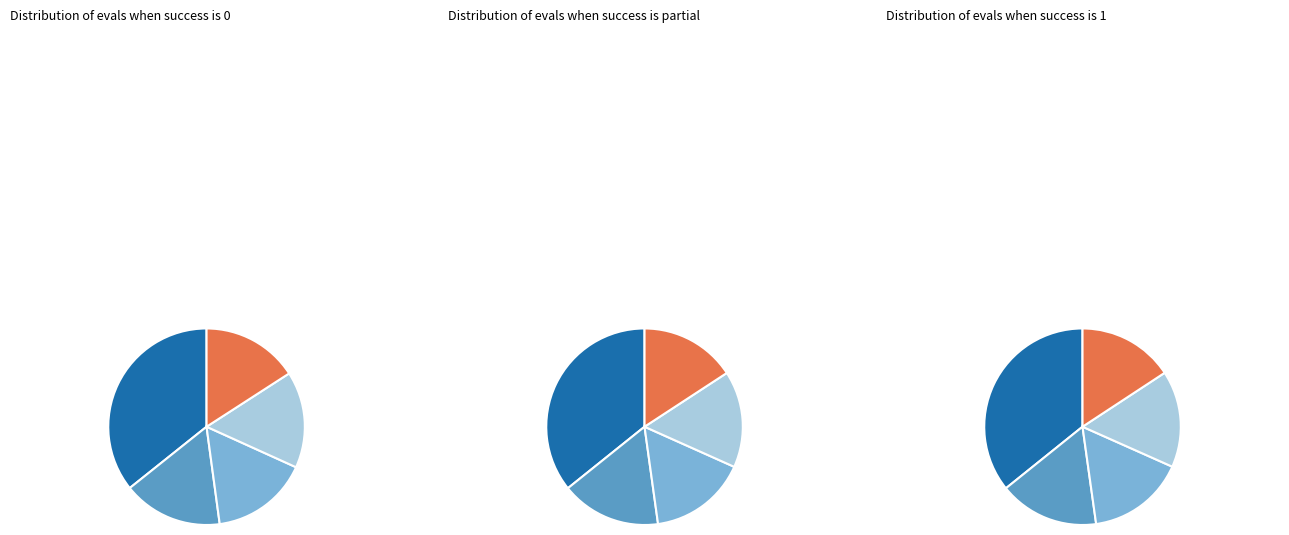

Does any single category account for the majority?

No